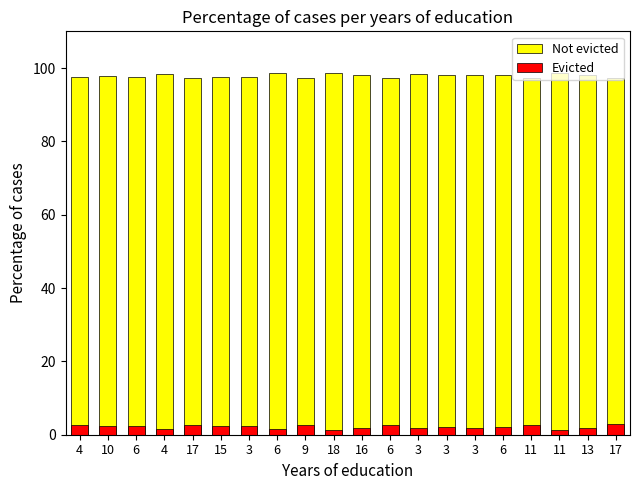

Which series has the largest total across all categories?

Not evicted